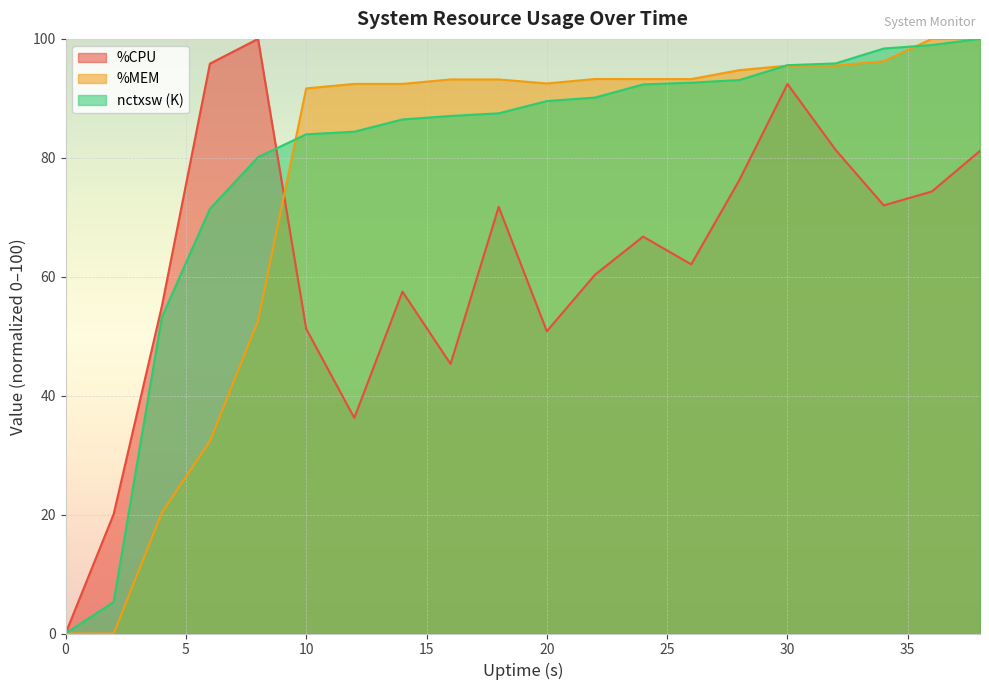

At which label does %MEM first exceed 93?

16